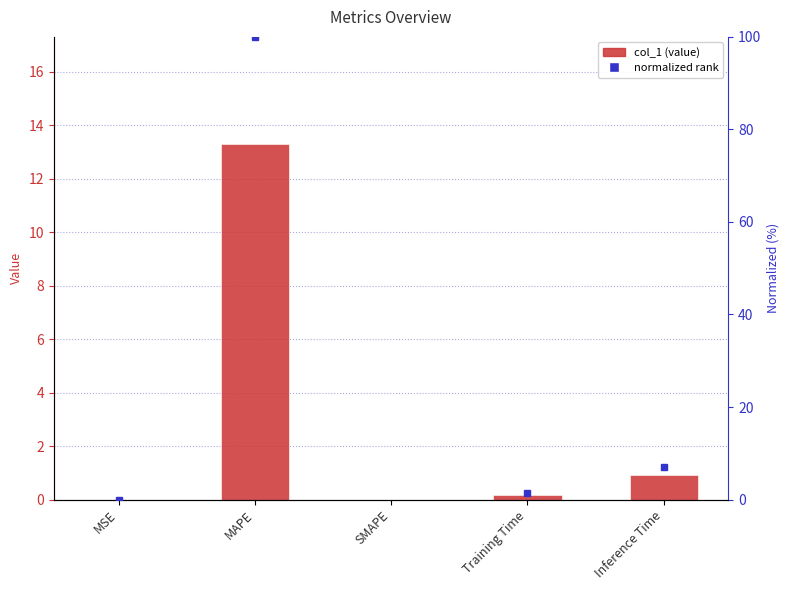

True or false: the data shows 19.0 at MAPE.

False